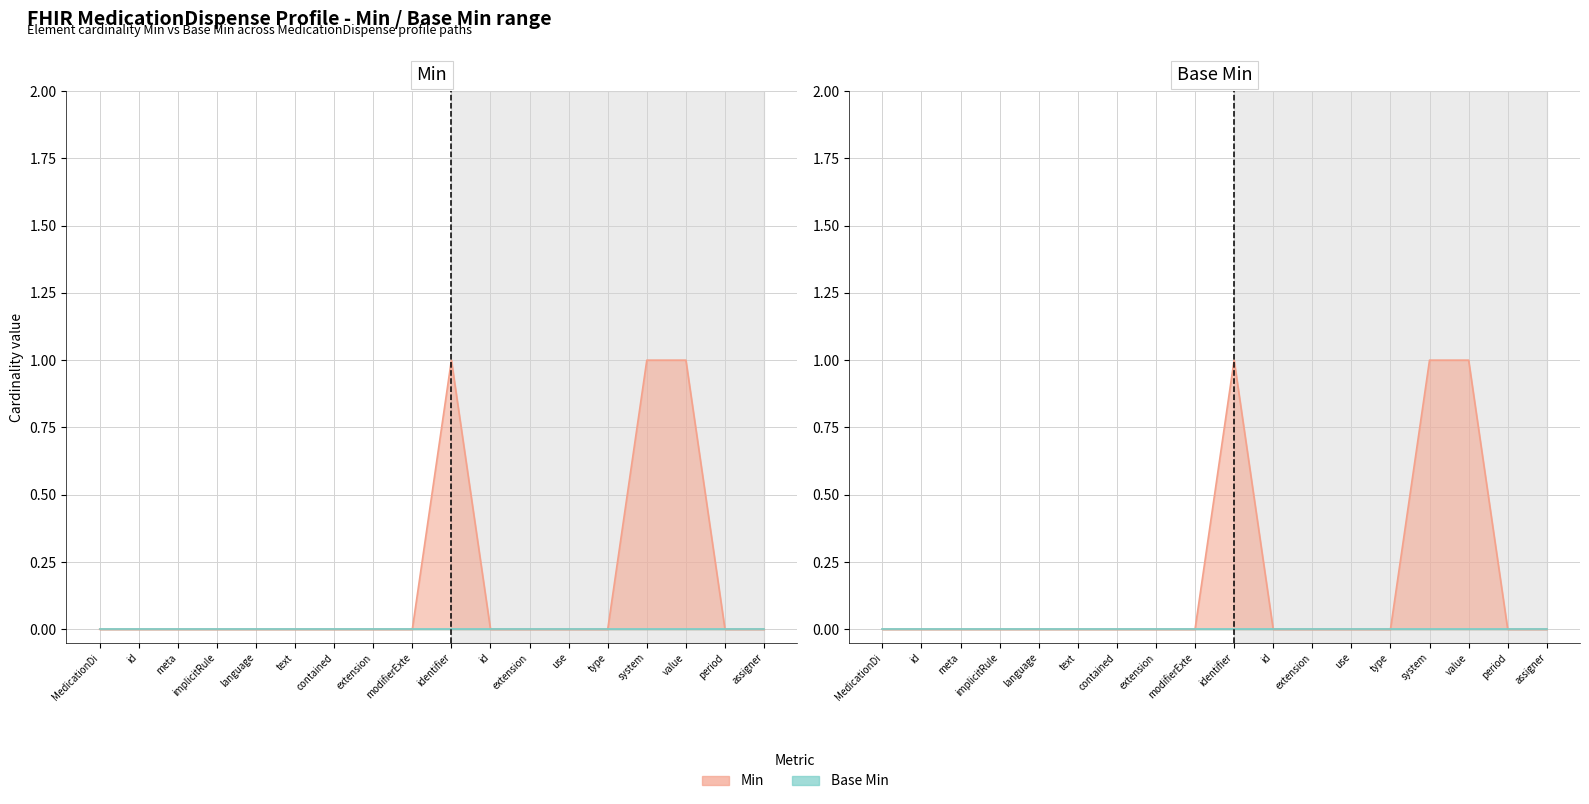

At which category does the chart reach its minimum across all series?

MedicationDi